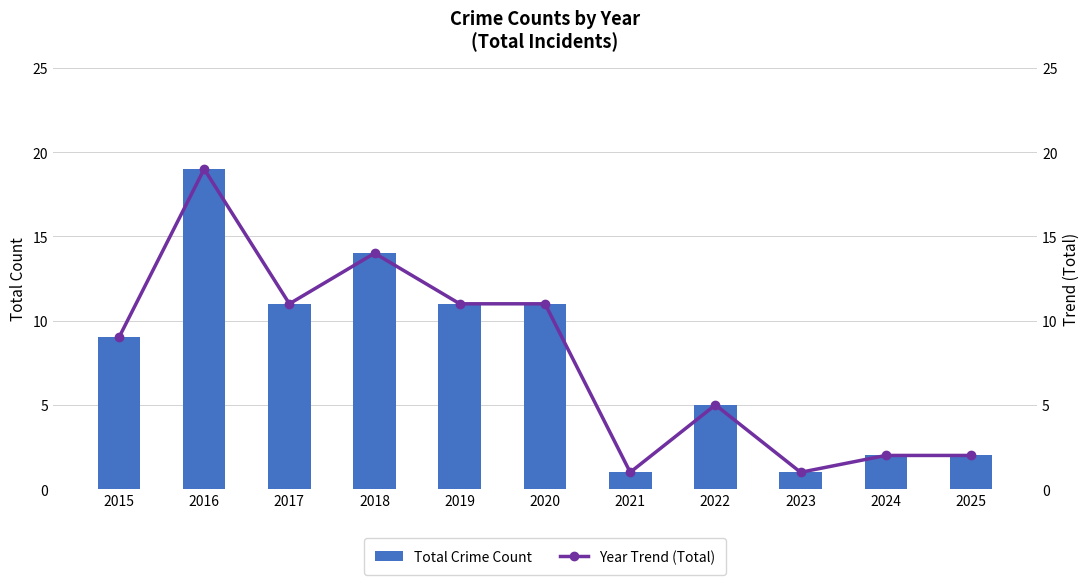

At which category is the sum across all series the highest?

2016